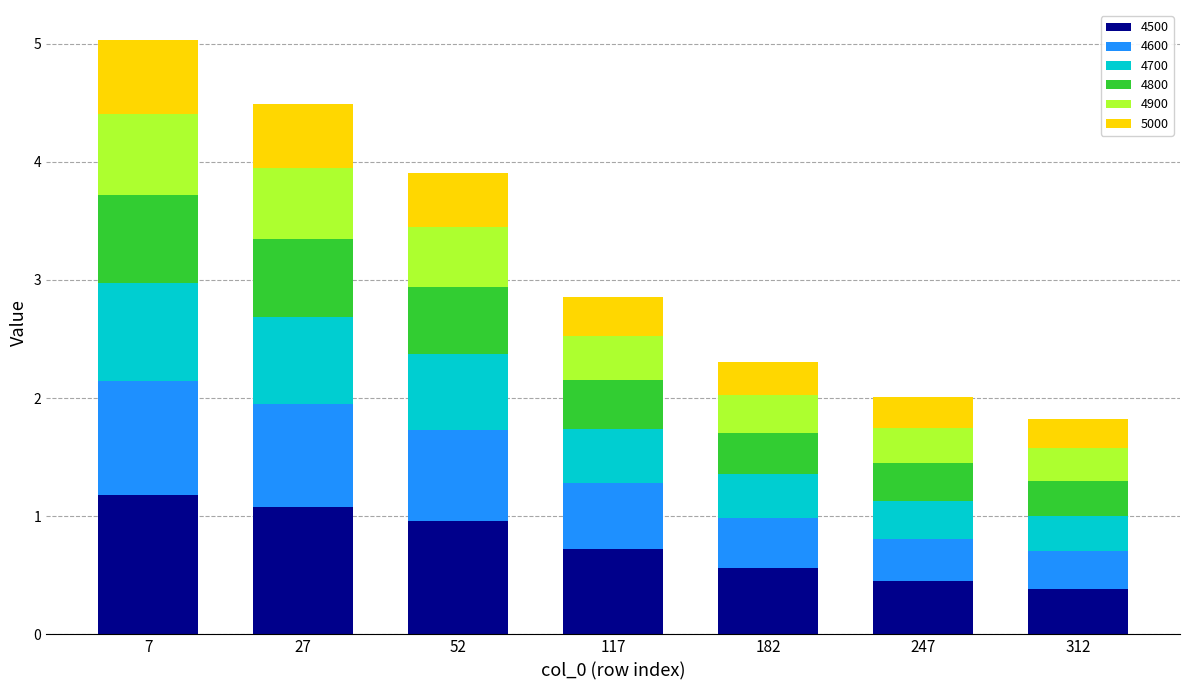

What is the difference between the second highest and second lowest values in the 4500 series?

0.6